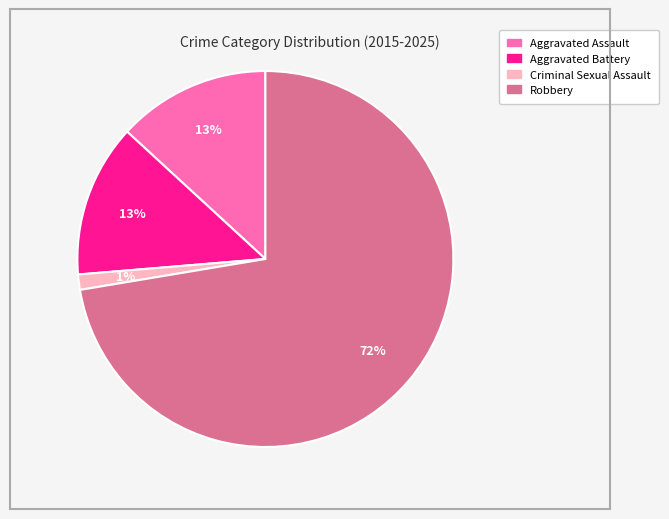

How many slices are in this pie chart?

4